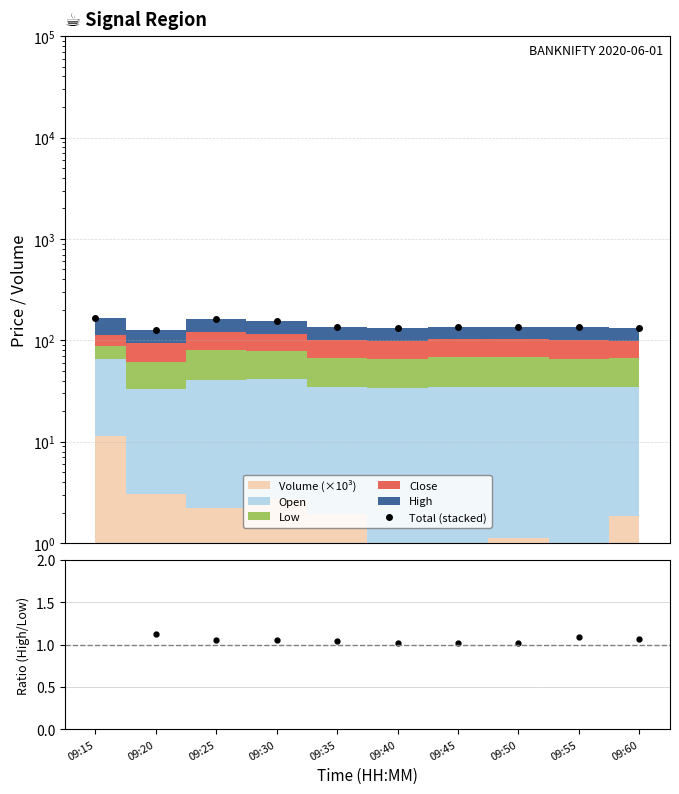

At which category is the sum across all series the highest?

09:15